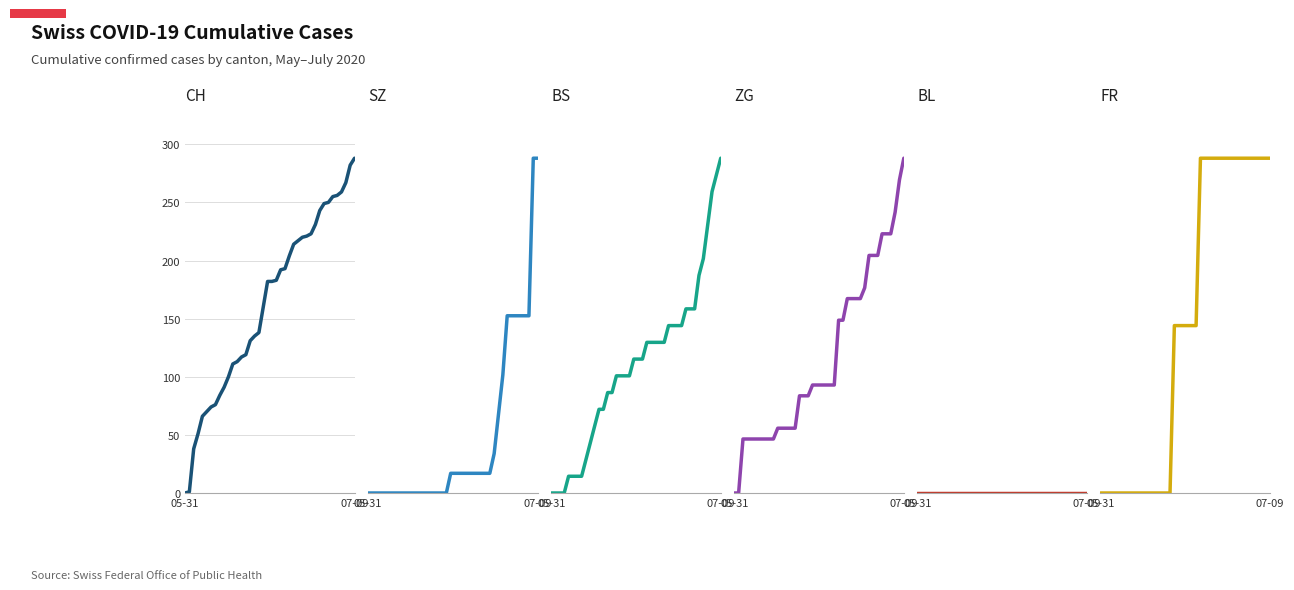

At how many categories does at least one series exceed 180?

21